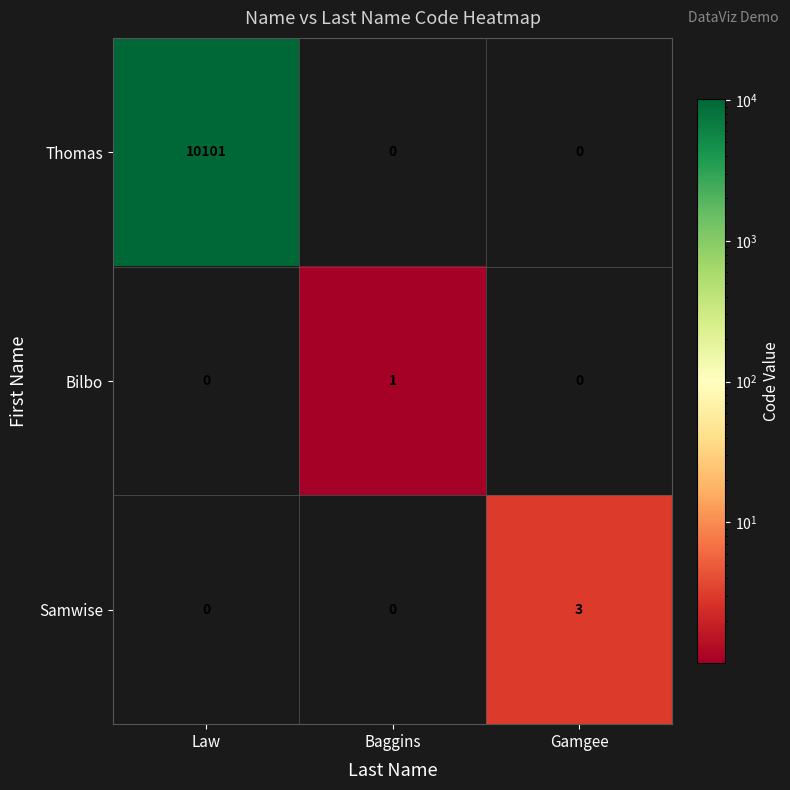

What is the average value of the Thomas series?

3367